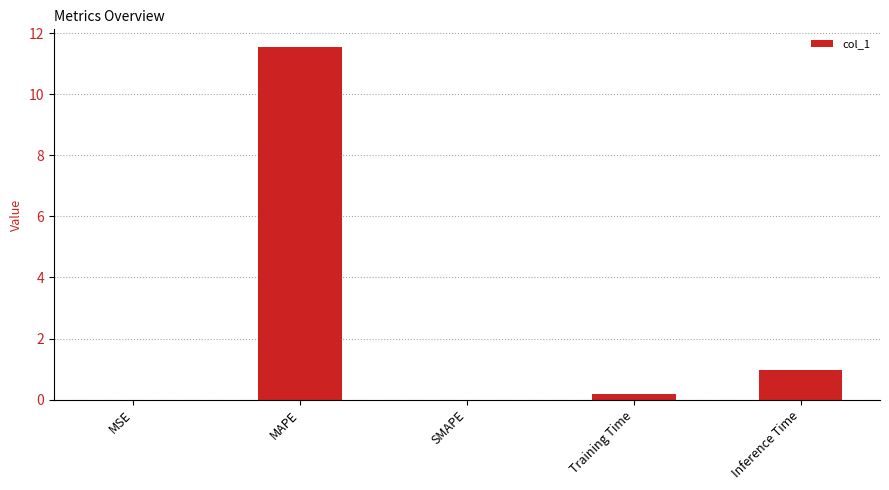

Which has a higher value, Training Time or MAPE?

MAPE